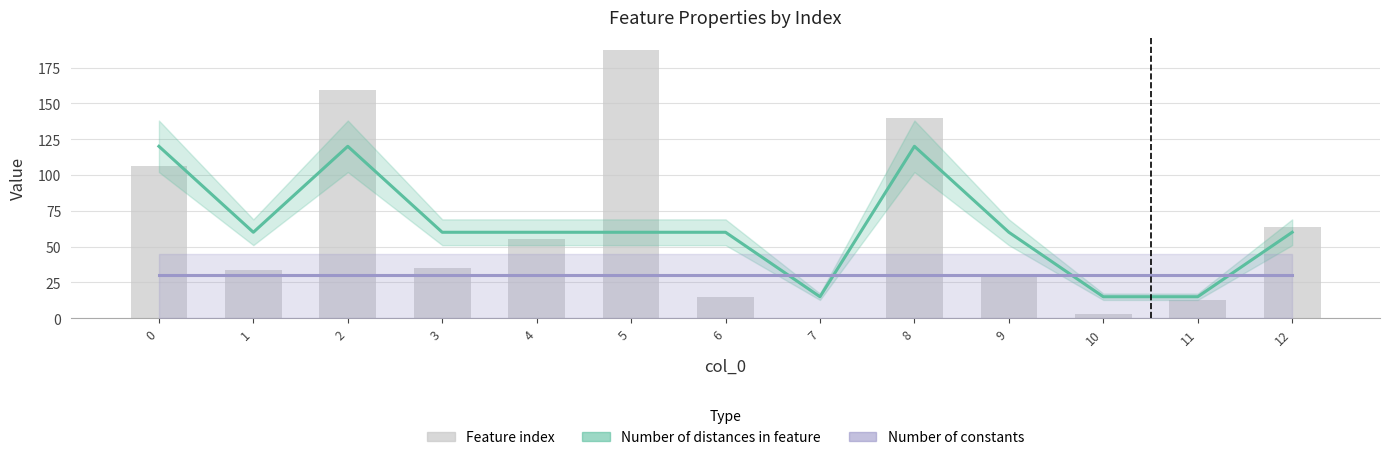

Reading left to right, what are all the values shown in this chart?

Number of distances in feature: 0=120	1=60	2=120	3=60	4=60	5=60	6=60	7=15	8=120	9=60	10=15	11=15	12=60
Number of constants: 0=30	1=30	2=30	3=30	4=30	5=30	6=30	7=30	8=30	9=30	10=30	11=30	12=30
Feature index: 0=106	1=34	2=159	3=35	4=55	5=187	6=15	7=0	8=140	9=30	10=3	11=13	12=64